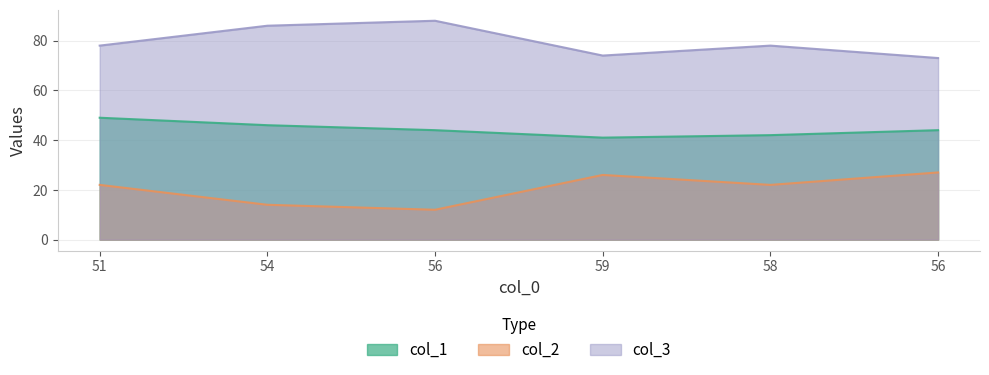

Reading right to left, extract all data points from this chart.

col_1: 56=44	58=42	59=41	56=44	54=46	51=49
col_2: 56=27	58=22	59=26	56=12	54=14	51=22
col_3: 56=73	58=78	59=74	56=88	54=86	51=78